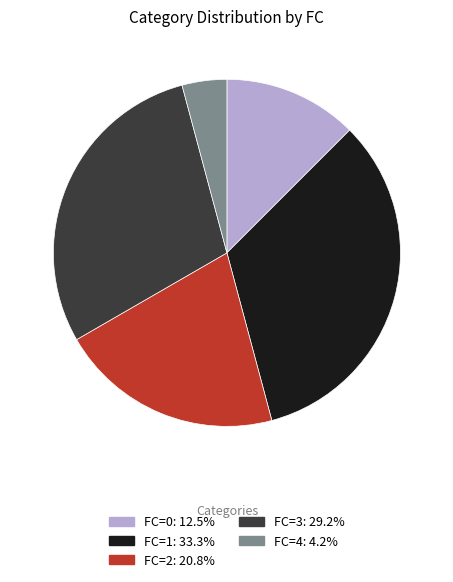

How many slices are in this pie chart?

5